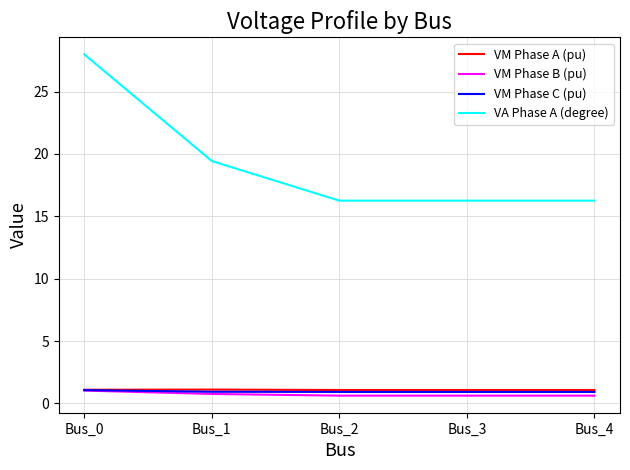

Which category has the highest value across all series?

Bus_0